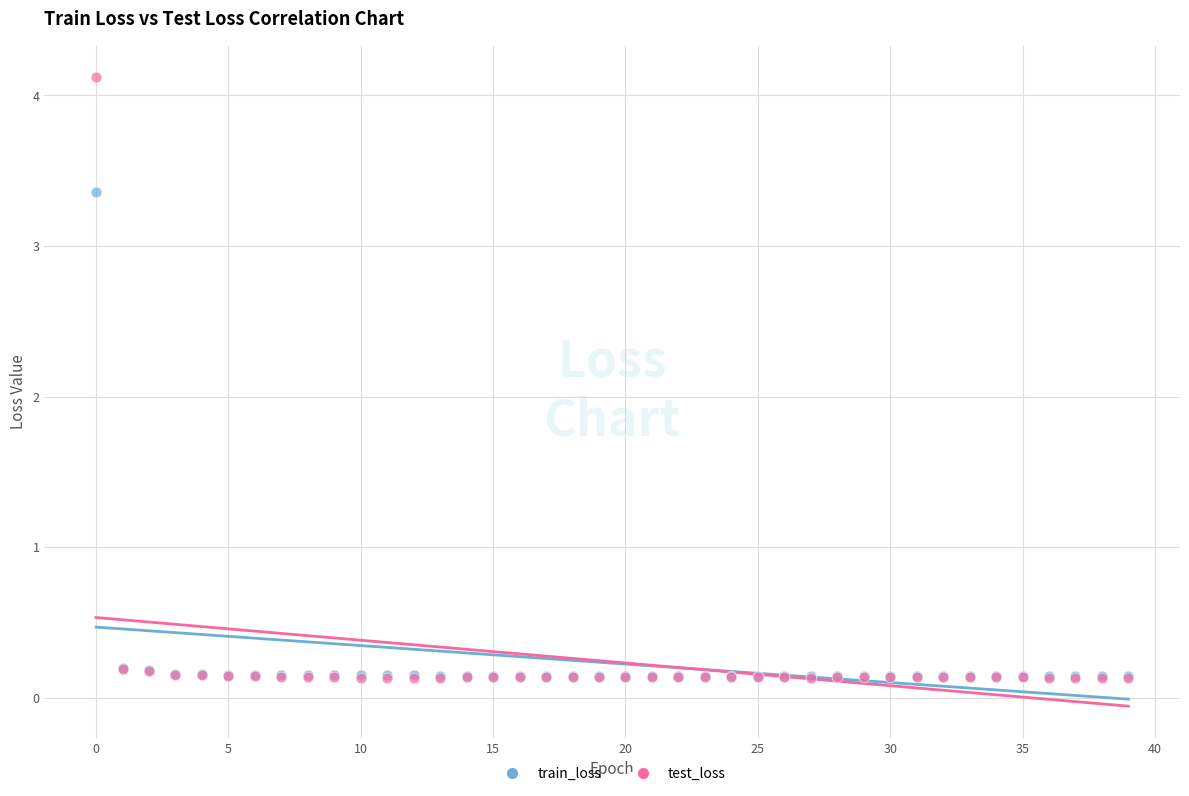

Across all series, what Y value is closest to 2?

3.4